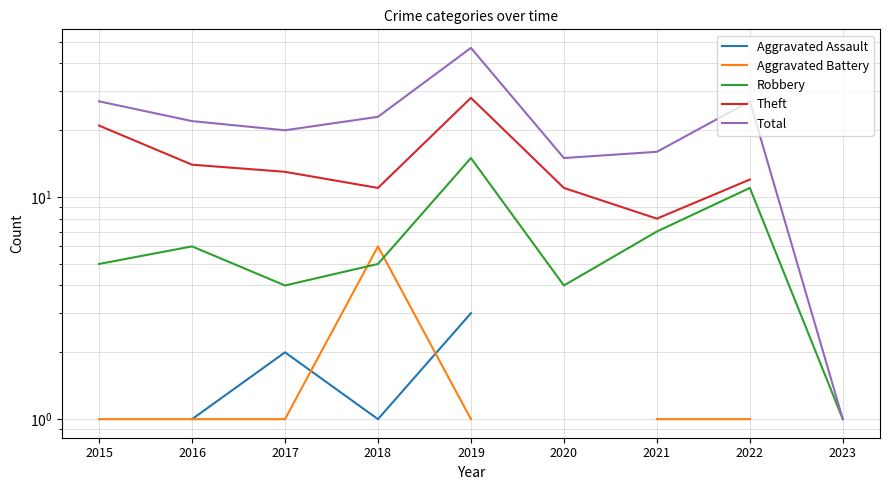

The value of Total at 2019 is 47.0. True or false?

True